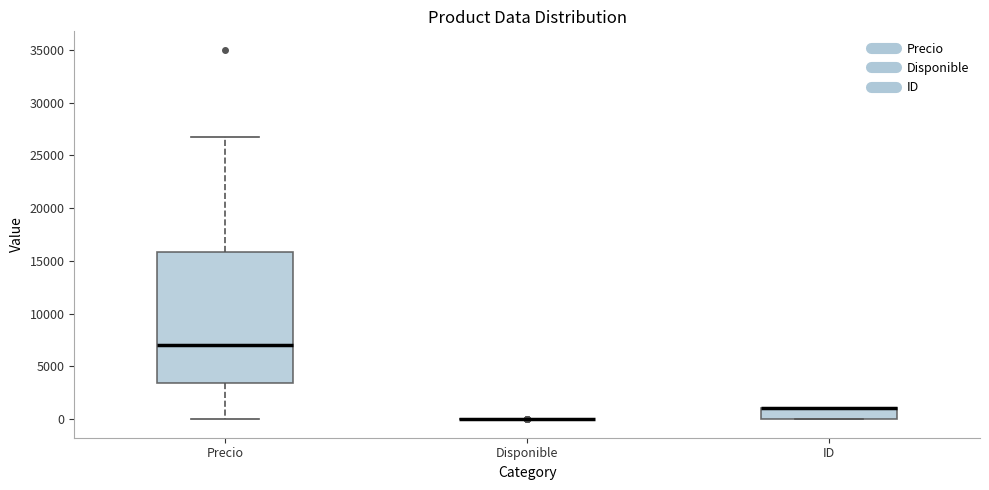

Reading left to right, read every box against the y-axis: the position of its median line, the range the box covers, and the ends of its whiskers. The values are not printed on the chart, so give them approximately, as read against the axis.

Precio: median 7000, box 3500 to 16000, whiskers 0 to 26500
Disponible: box collapsed to a line at 0, whiskers 0 to 0
ID: median 1000 (drawn on the box's upper edge), box 0 to 1000, whiskers 0 to 1000